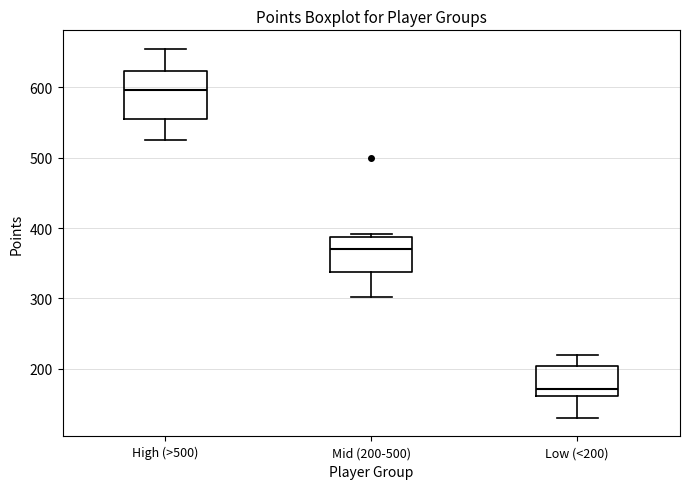

Where does the median line of the box for Mid (200-500) sit on the y-axis? The values are not printed on the chart, so give them approximately, as read against the axis.

370